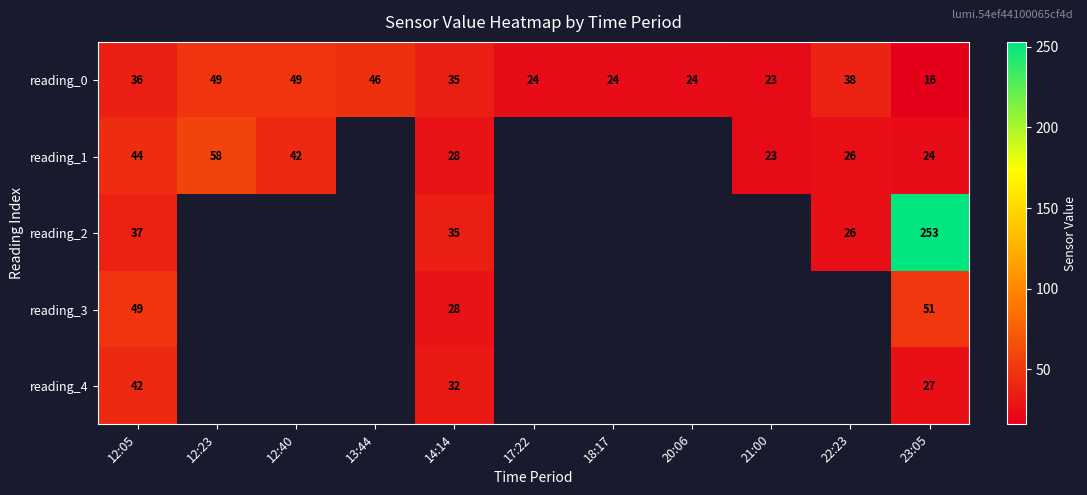

The value of reading_1 at 12:23 is 80. True or false?

False